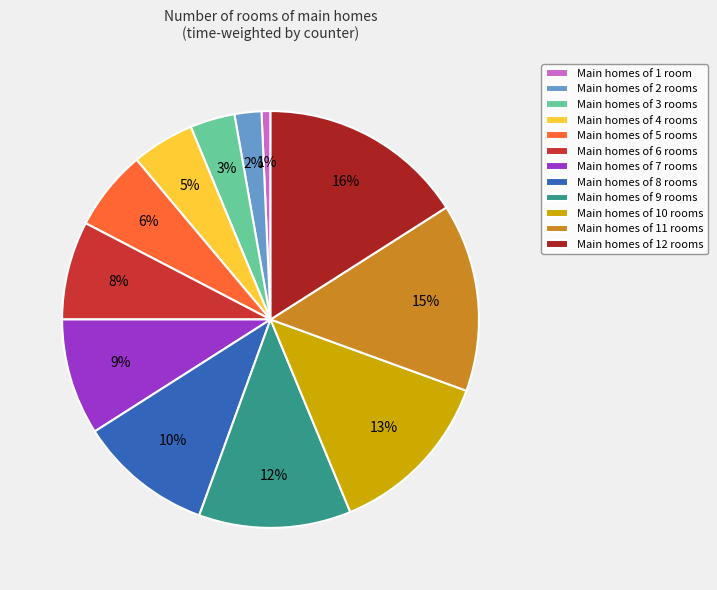

Which slice is the smallest?

Main homes of 1 room